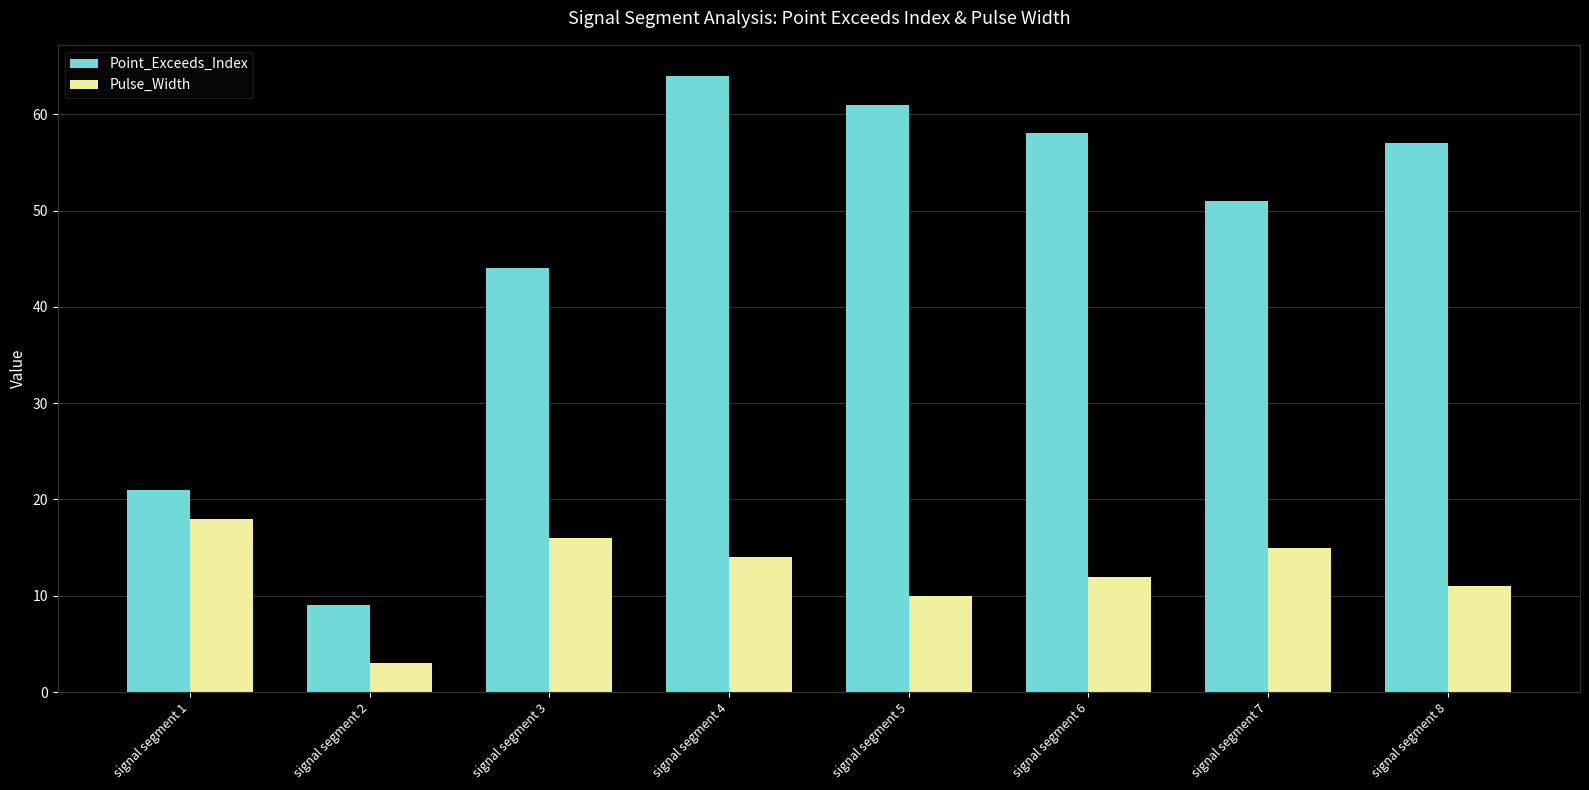

What value does the Pulse_Width series have at signal segment 4, to the nearest 5?

15